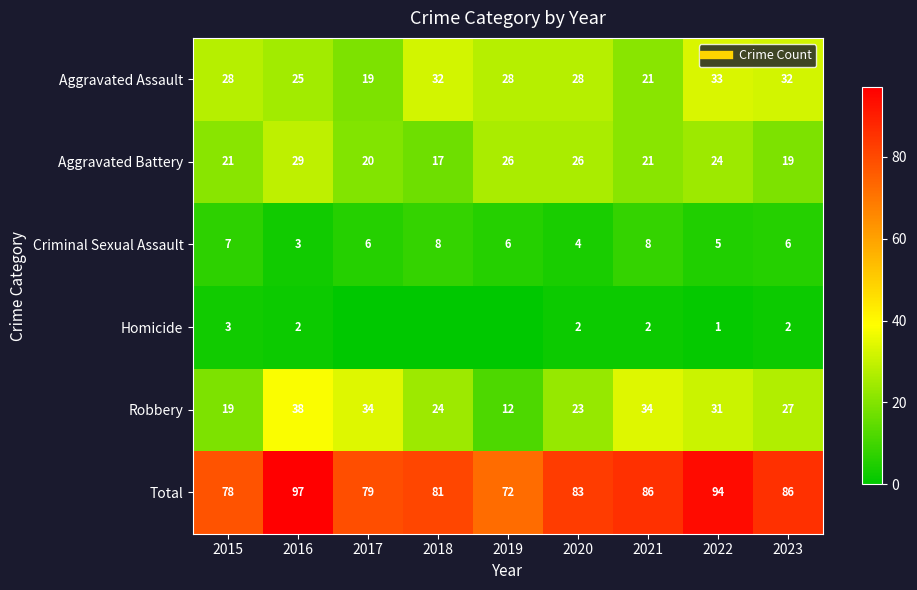

What is the difference between the maximum and minimum values in the Criminal Sexual Assault series?

5